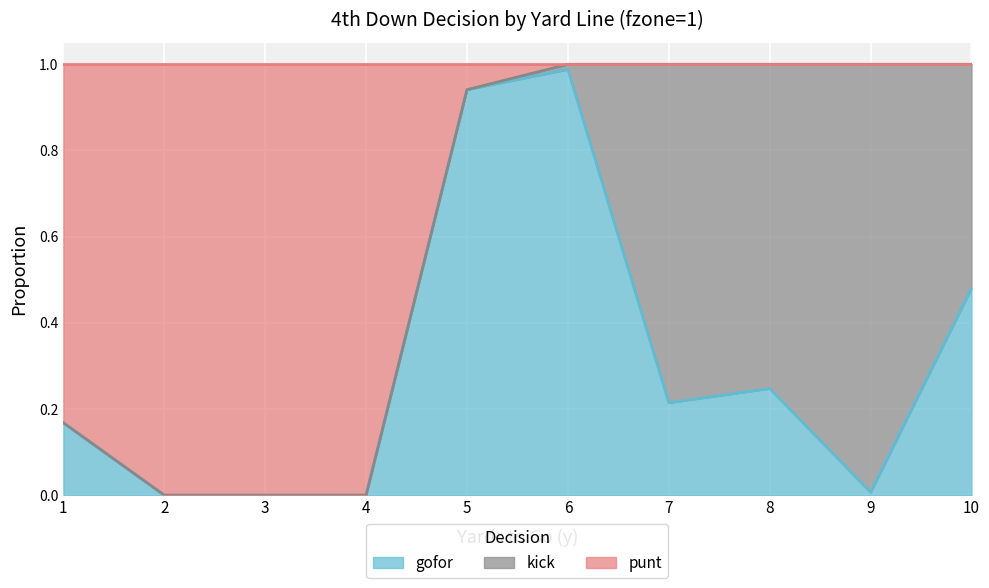

What is the difference between the maximum and minimum values in the gofor series?

1.0